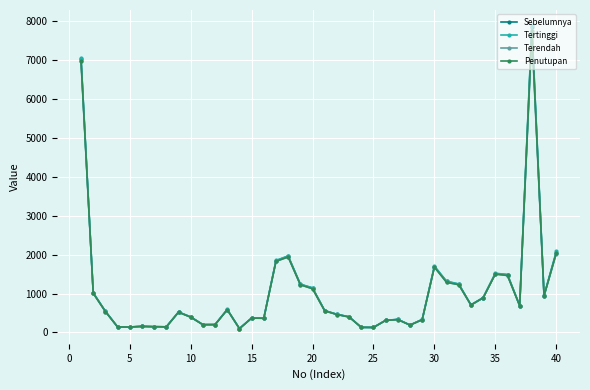

Which series has the widest spread of values?

Tertinggi